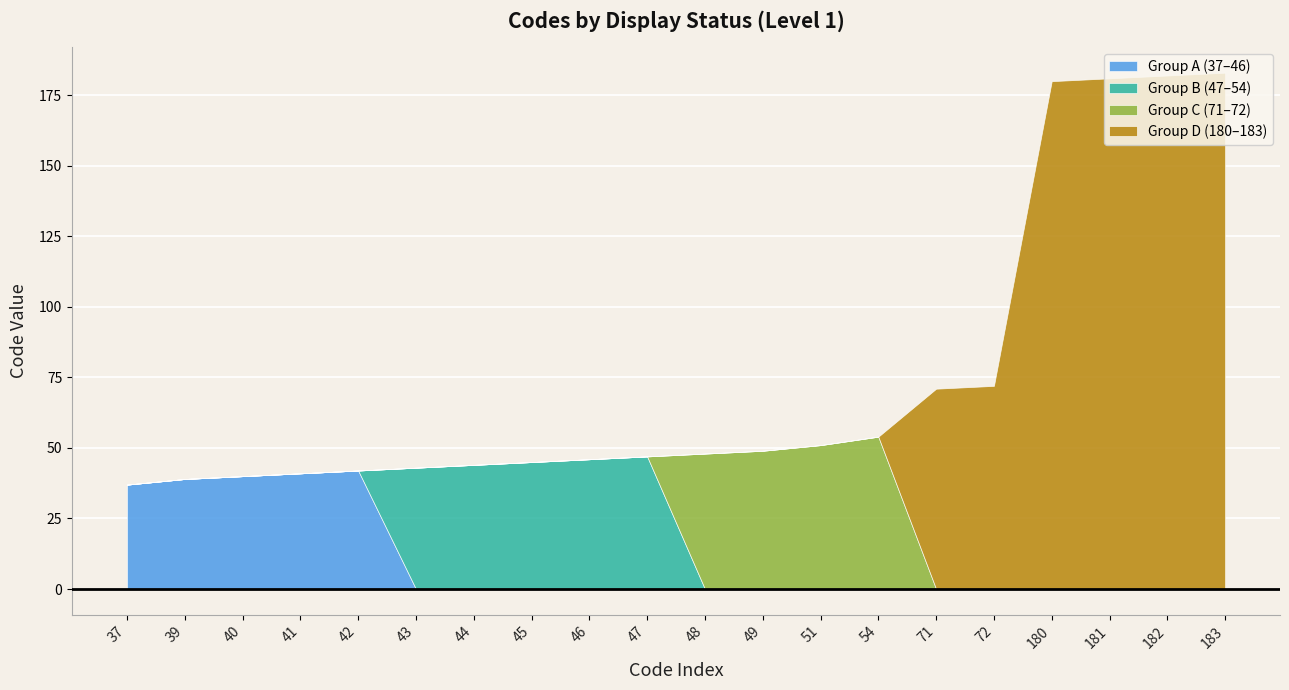

What is the difference between the second highest and minimum values?

145